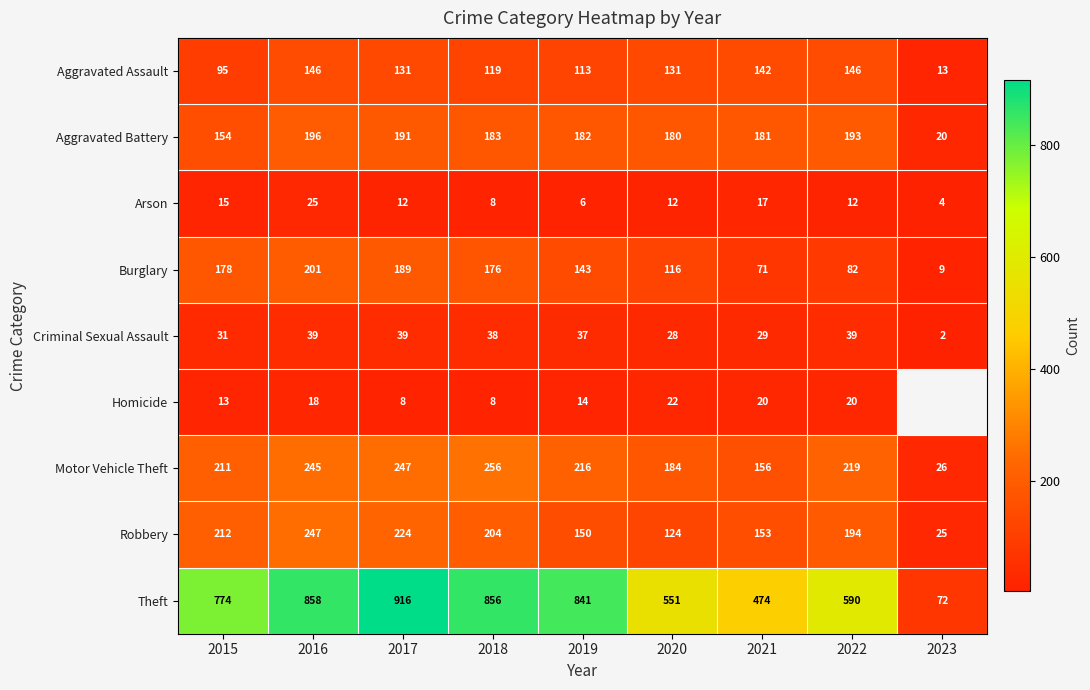

How many data points in Aggravated Battery are less than 182?

4